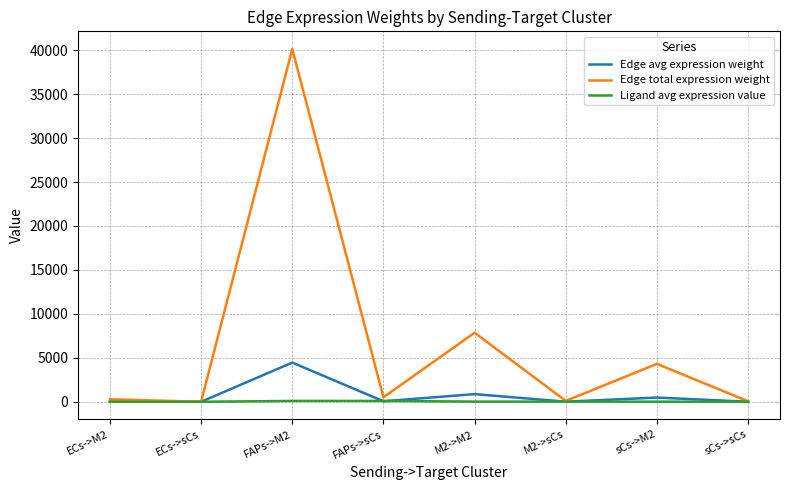

What are all the series names shown in the legend?

Edge avg expression weight, Edge total expression weight, Ligand avg expression value